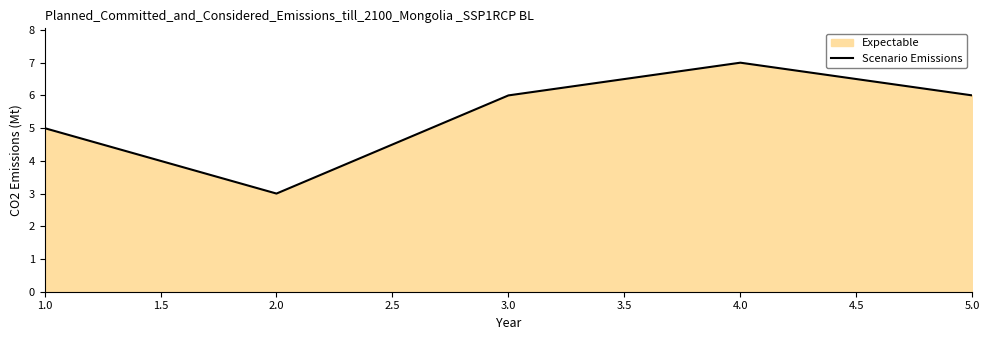

What is the approximate value at 1.0?

5